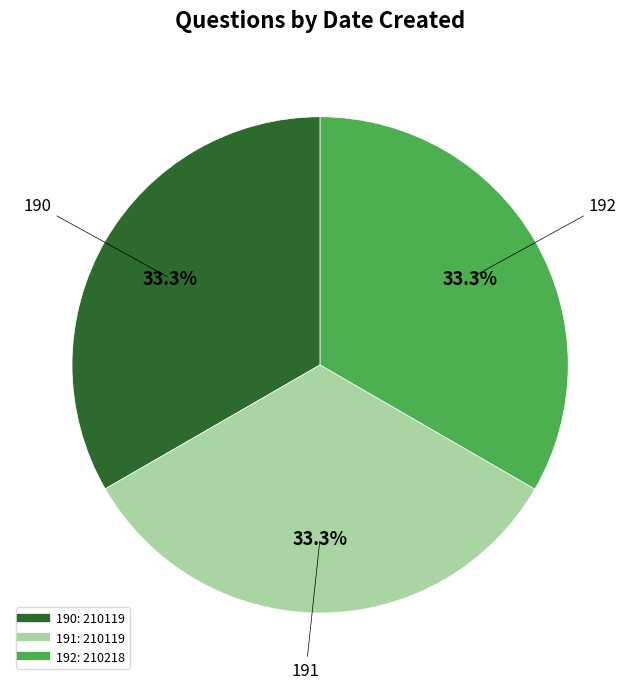

The 190 slice represents 21% of the pie. True or false?

False